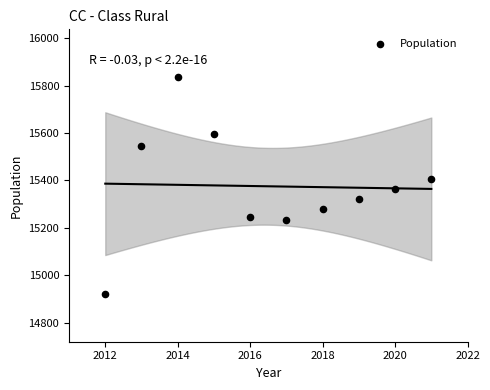

What is the range of X values (max minus min)?

9